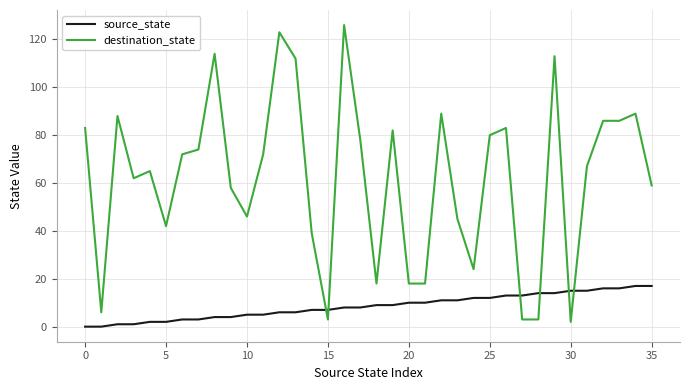

Which series has the largest range (max minus min)?

destination_state